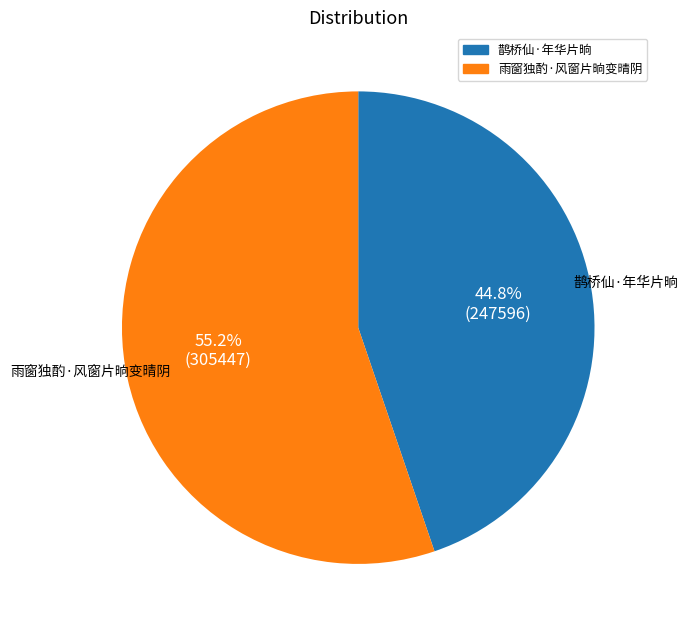

Is there any slice that represents more than half of the pie?

Yes